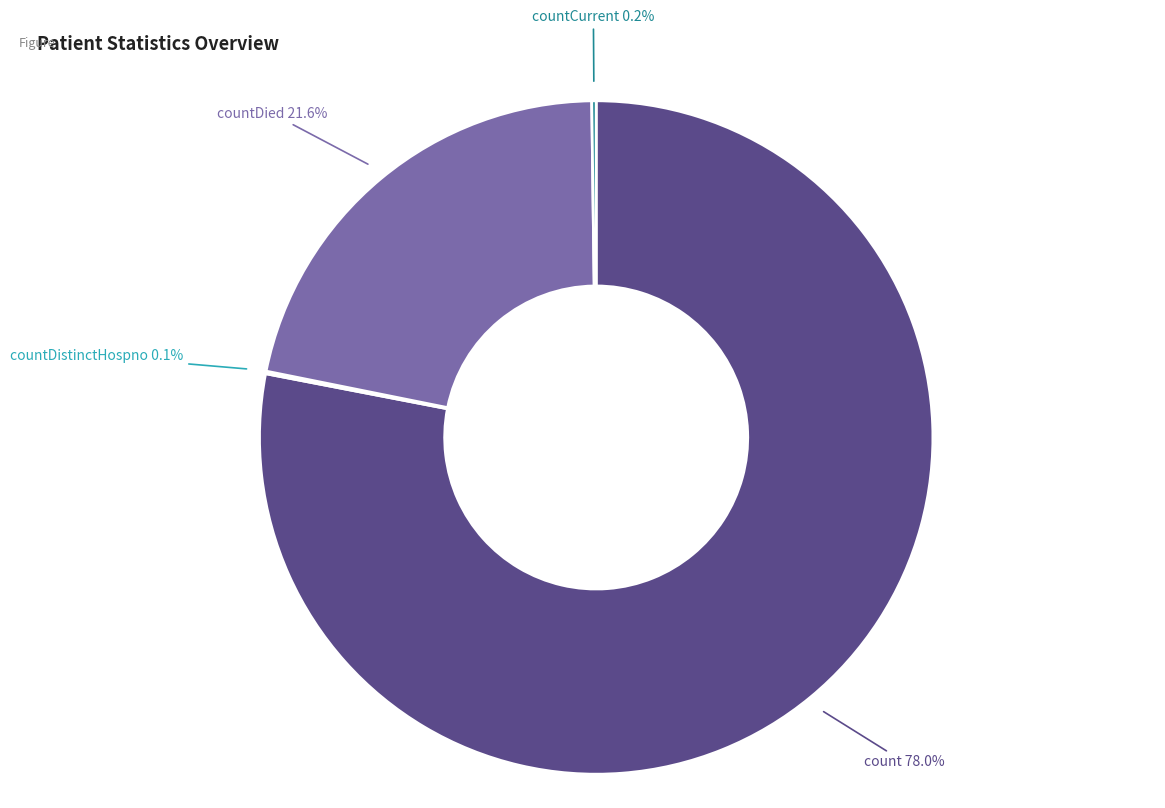

What is the largest slice in the pie chart?

count